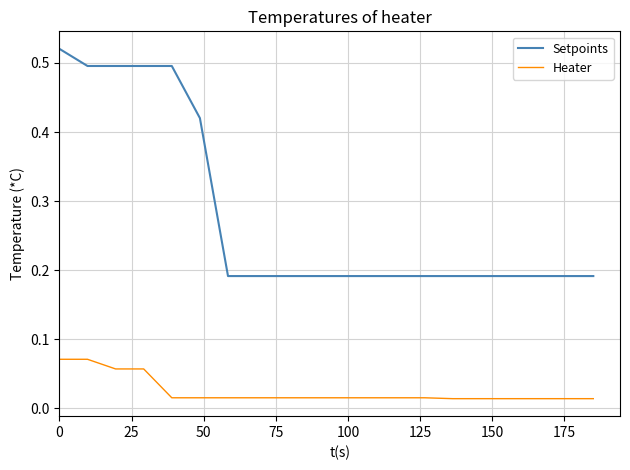

True or false: Setpoints and Heater intersect in this chart.

False